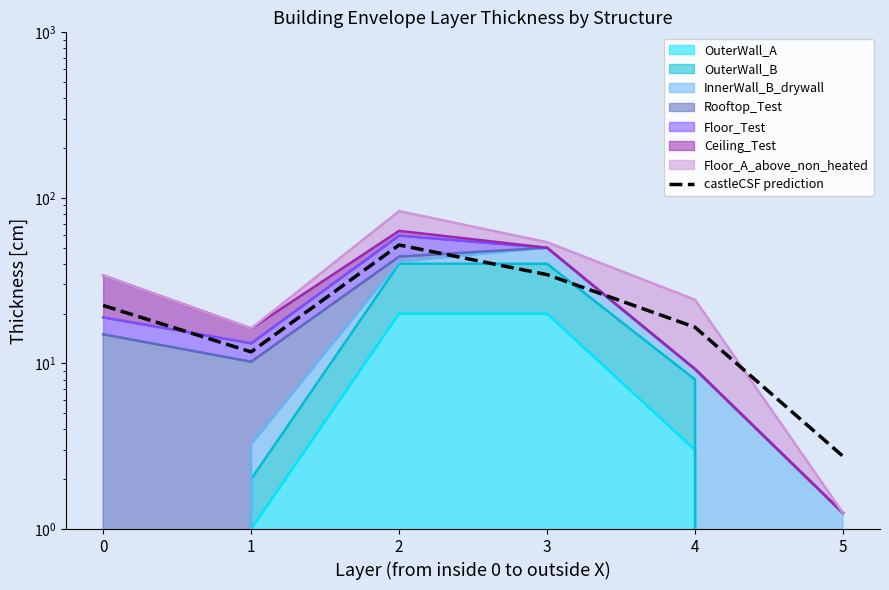

What is the ratio of the value at 2 to the value at 0?

2.3